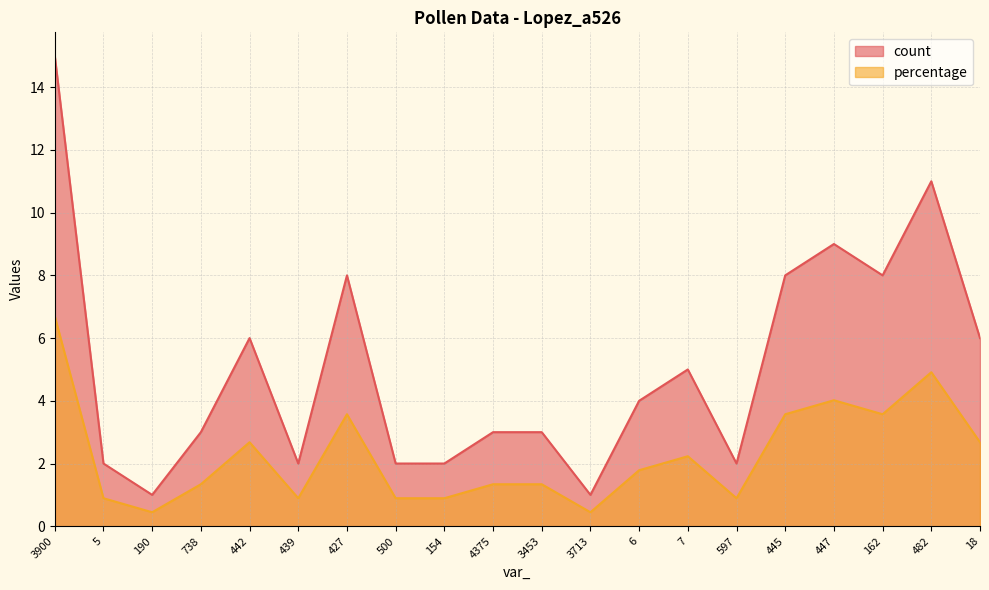

What is the minimum value shown in the chart?

0.4